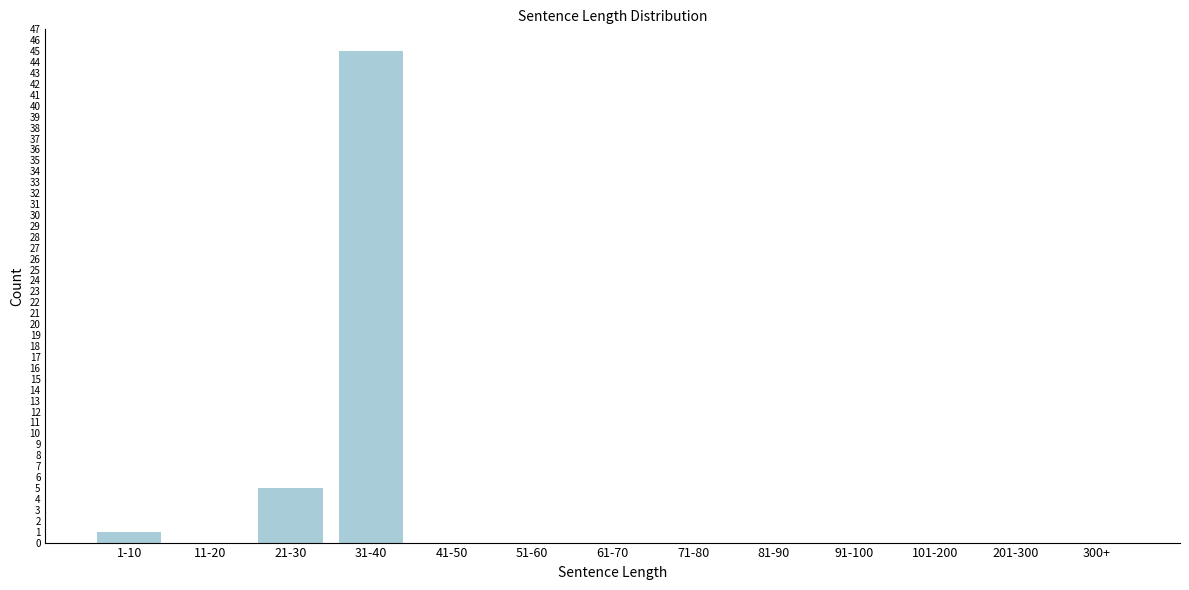

Reading left to right, what are all the values shown in this chart?

1-10=1	11-20=0	21-30=5	31-40=45	41-50=0	51-60=0	61-70=0	71-80=0	81-90=0	91-100=0	101-200=0	201-300=0	300+=0